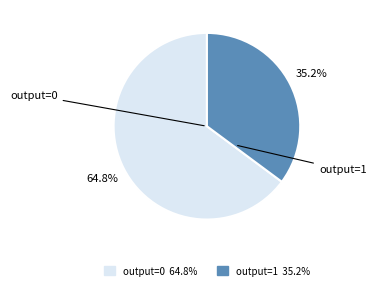

Is there a majority slice in this chart?

Yes